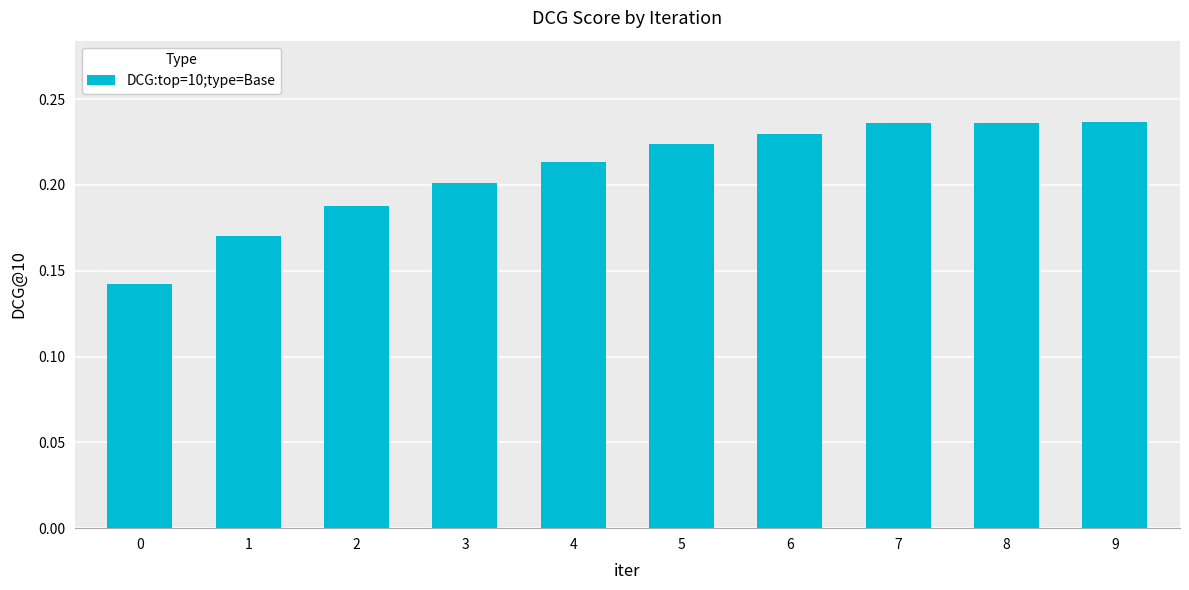

Count the values in the range 0 to 1.

10